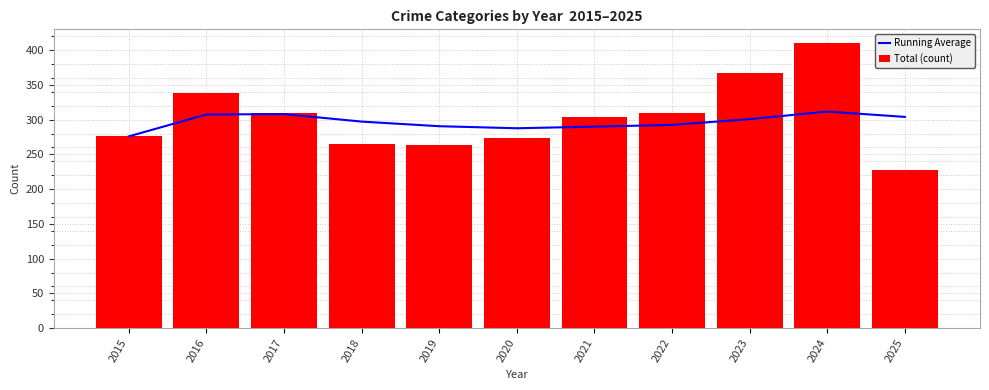

What is the average value of the Total (count) series?

304